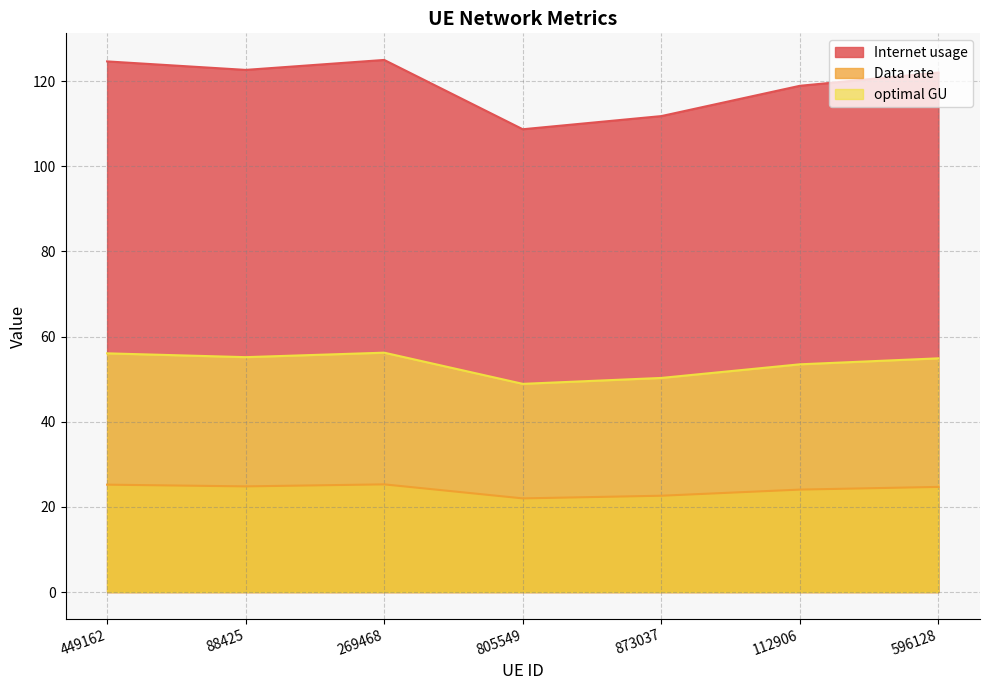

Which series has the largest range (max minus min)?

Internet usage